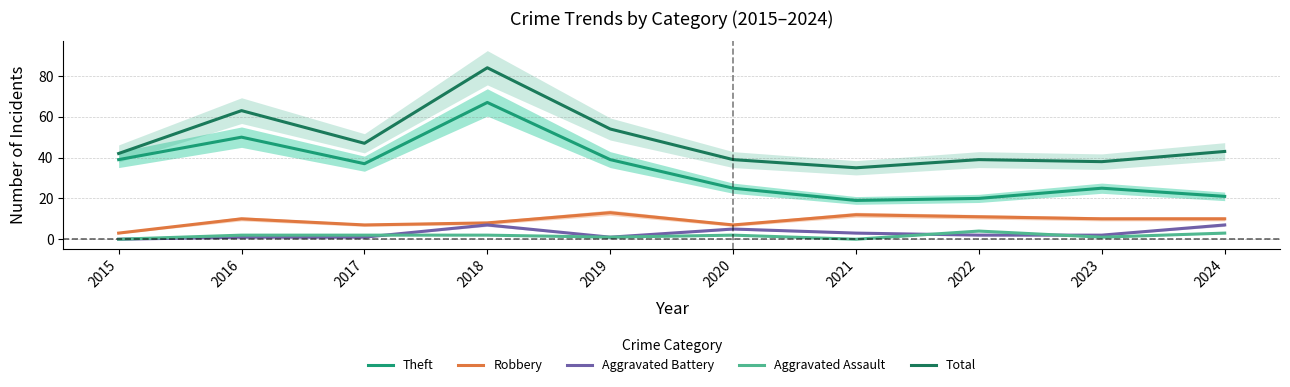

What is the difference between the maximum and minimum values in the Theft series?

48